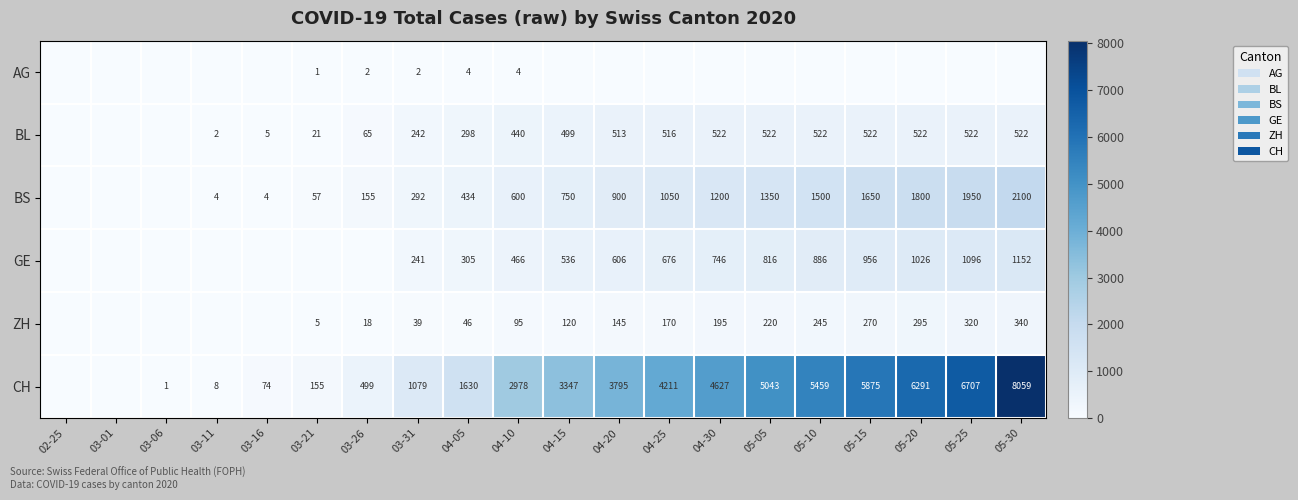

The value of CH at 03-31 is 1079. True or false?

True